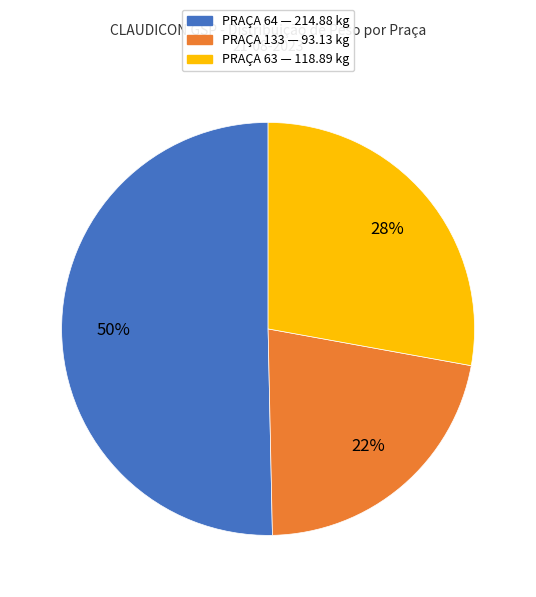

To the nearest percent, what is the average slice percentage?

33%